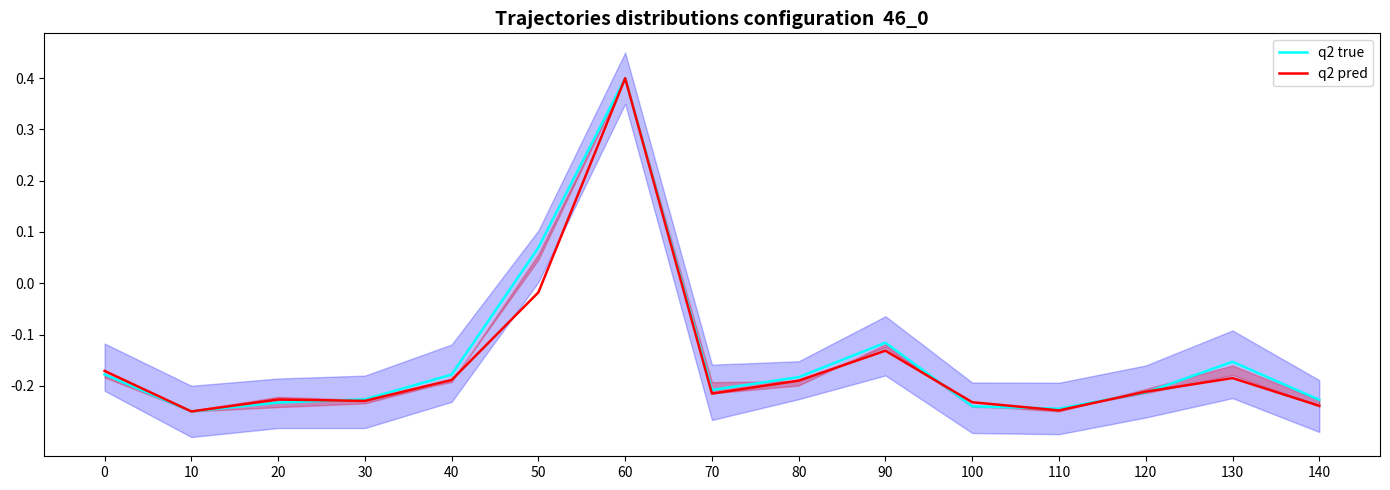

At which category does the chart reach its peak across all series?

60